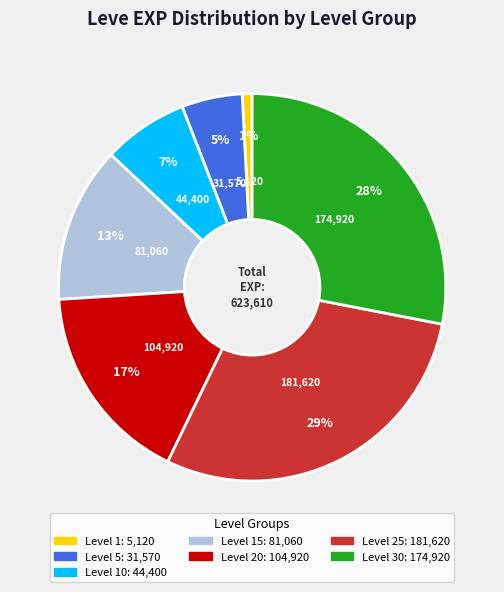

Does any single category account for the majority?

No